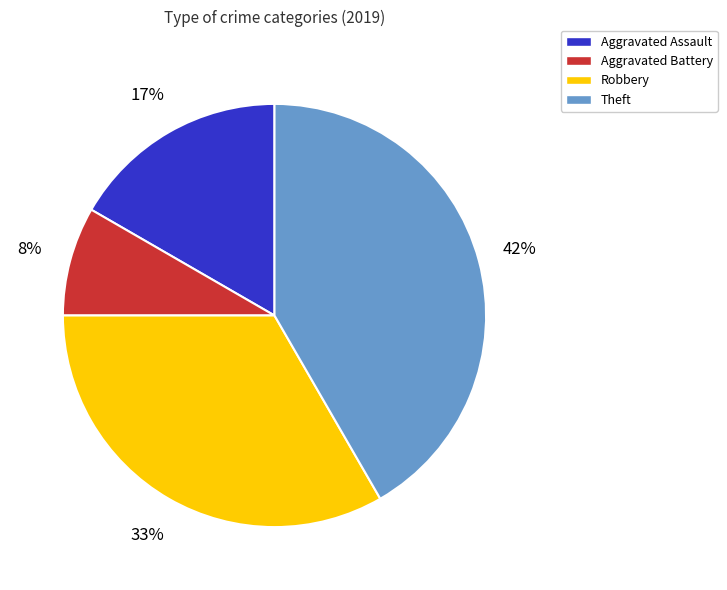

Count the number of slices in the pie.

4